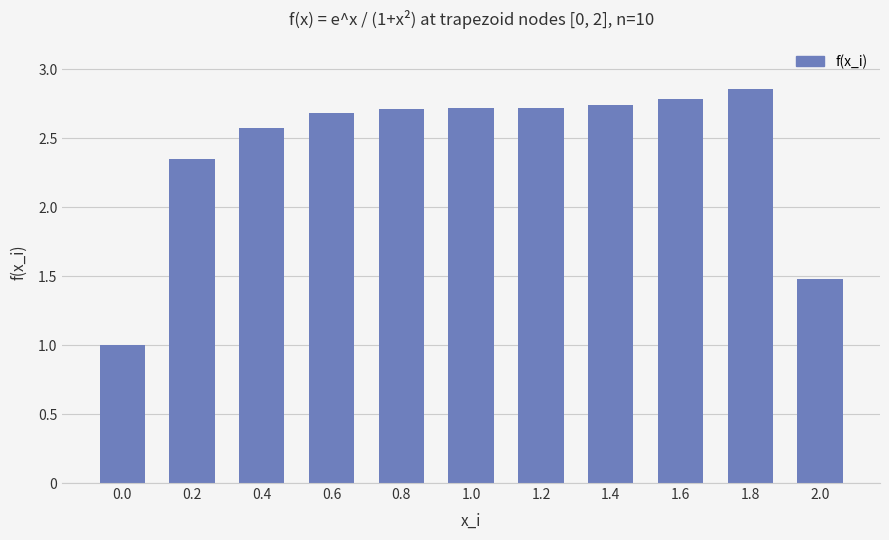

Approximately how many times larger is the value at 0.8 compared to 1.4?

1.0